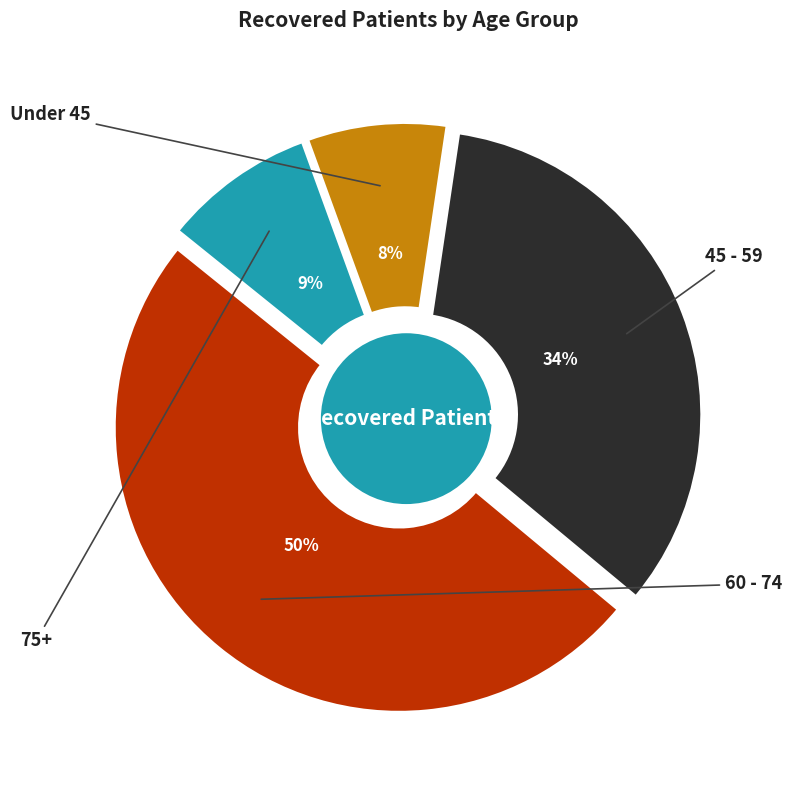

Is there any slice that represents more than half of the pie?

No